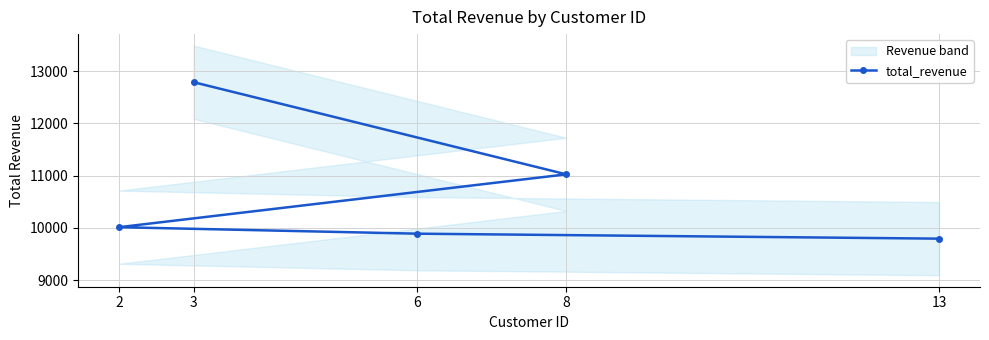

Reading right to left, transcribe all the data shown in this chart.

13=9795	6=9890	2=10014	8=11025	3=12788